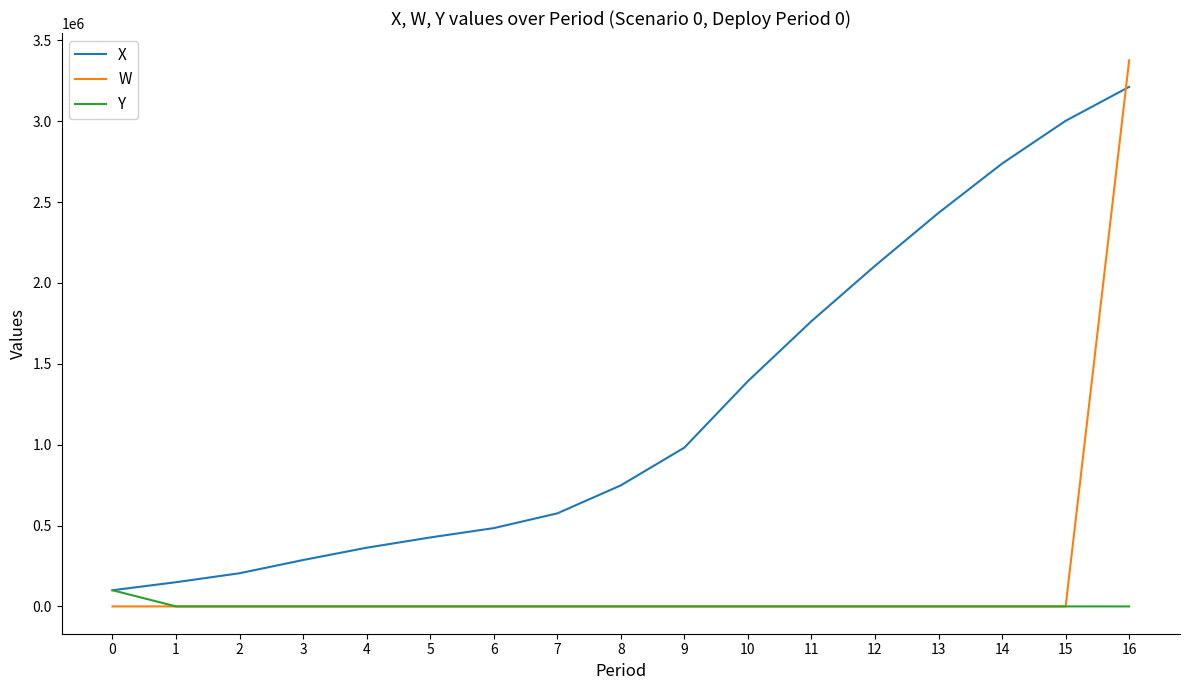

What is the sum of all X values?

20966405.1